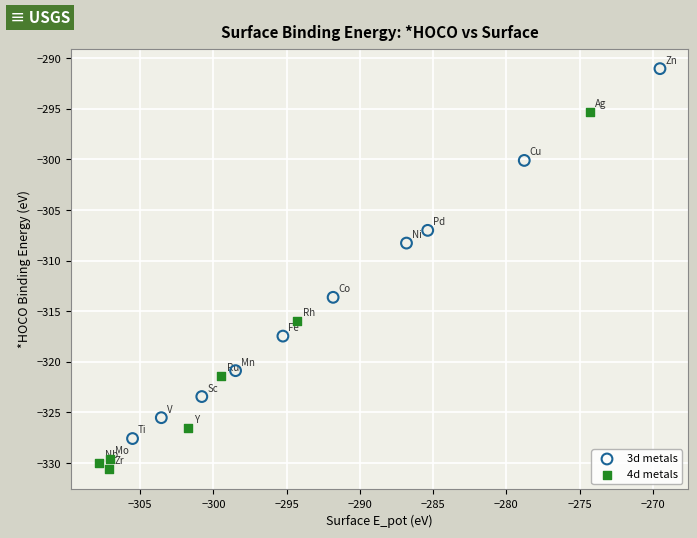

Which series contains the lowest Y value?

4d metals